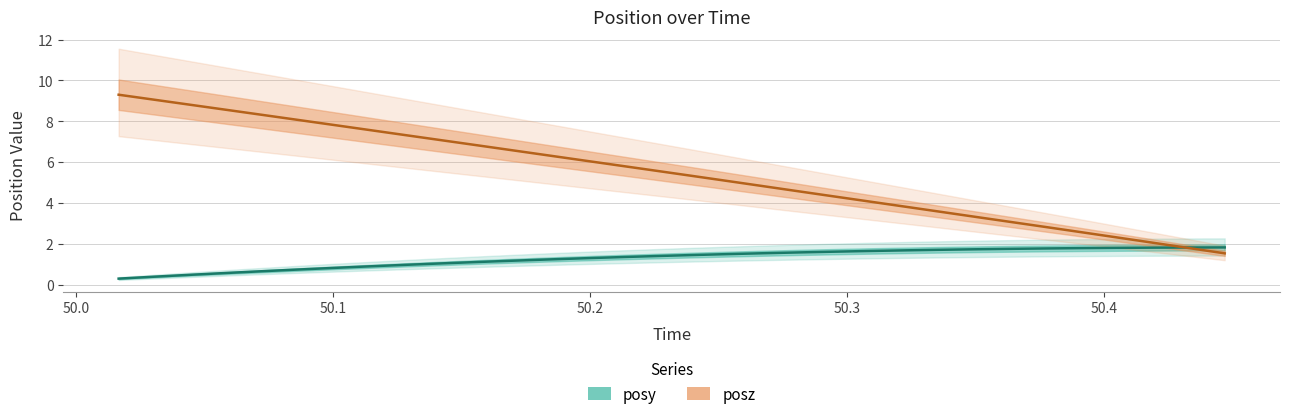

How many values in the time series exceed 5?

18